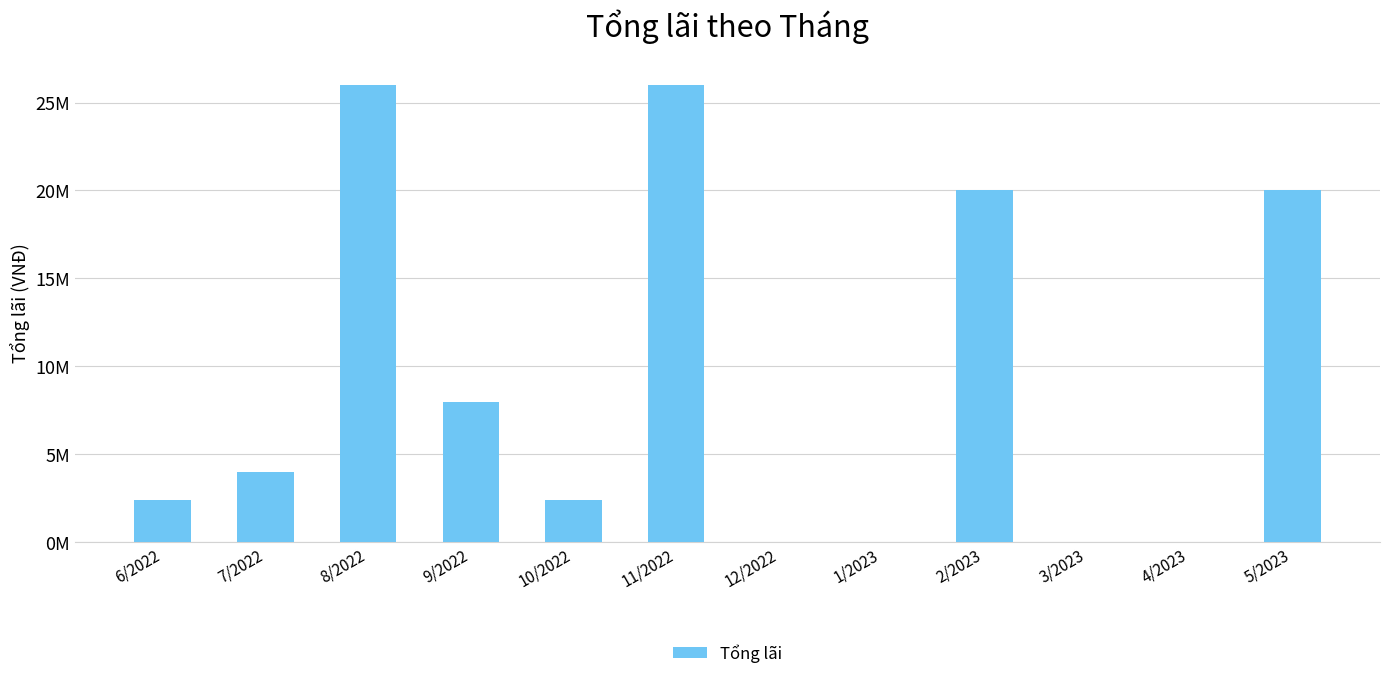

Are the bars horizontal?

No